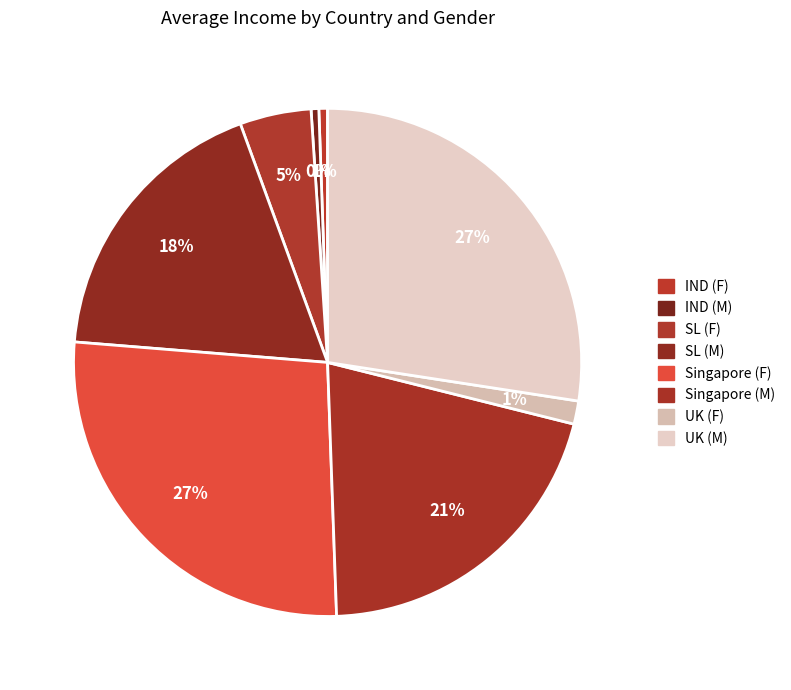

Do IND (M) and SL (M) together represent more than half of the pie?

No